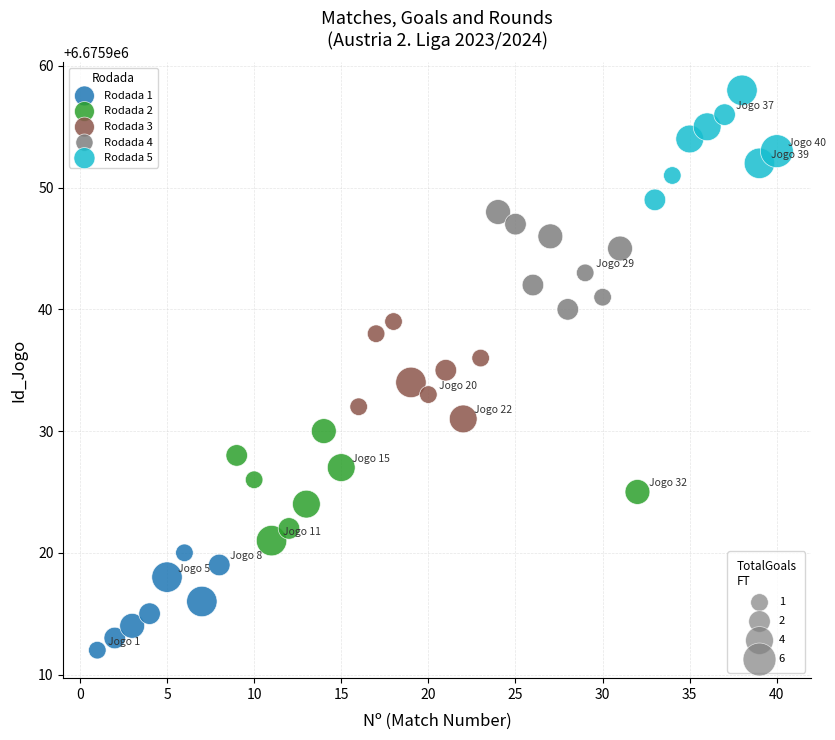

Which series reaches the minimum Y coordinate?

Rodada 1